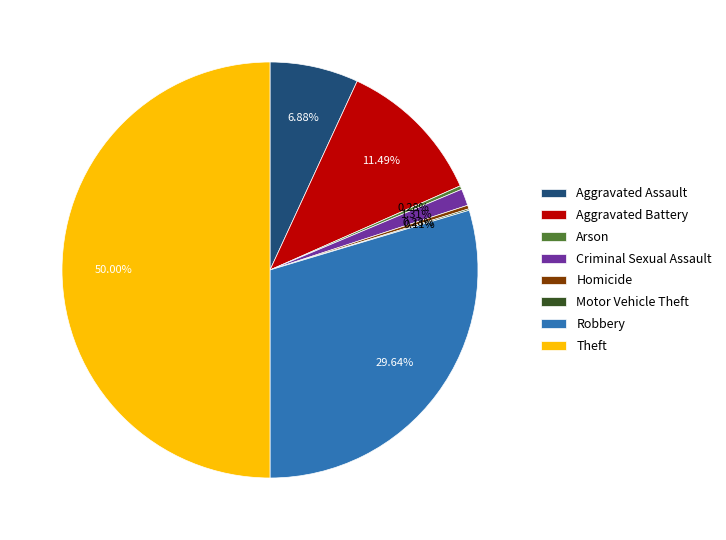

Which has a higher value, Robbery or Aggravated Battery?

Robbery